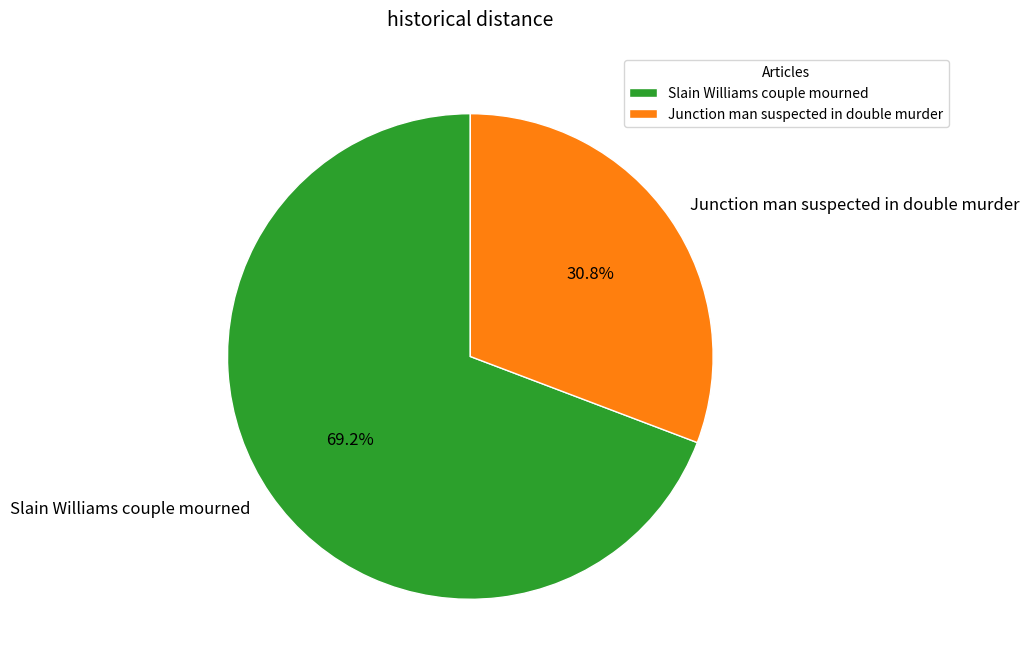

The Slain Williams couple mourned slice represents 78% of the pie. True or false?

False